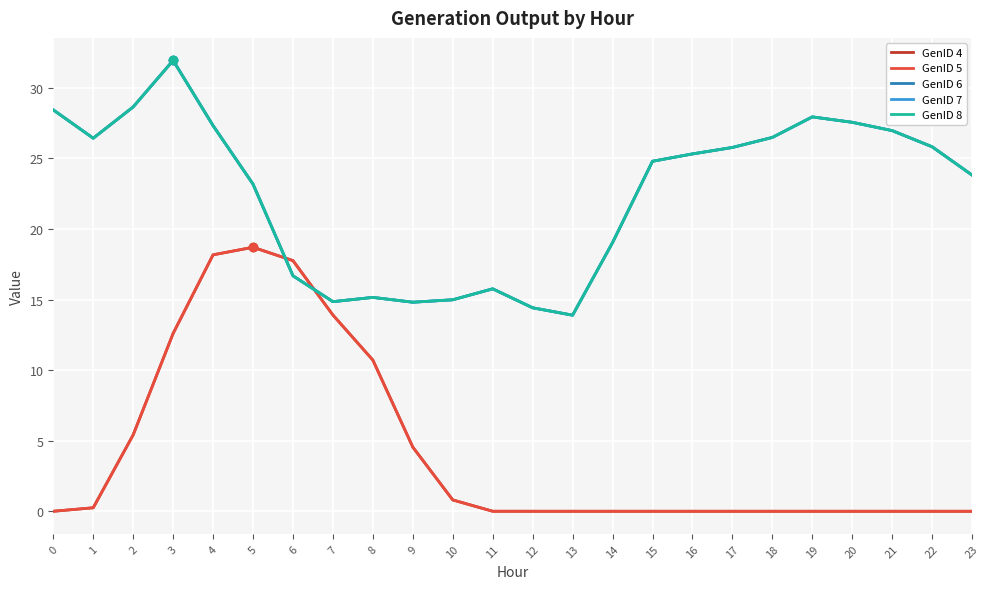

In GenID 6, how many points are lower than both neighbors (excluding endpoints)?

4